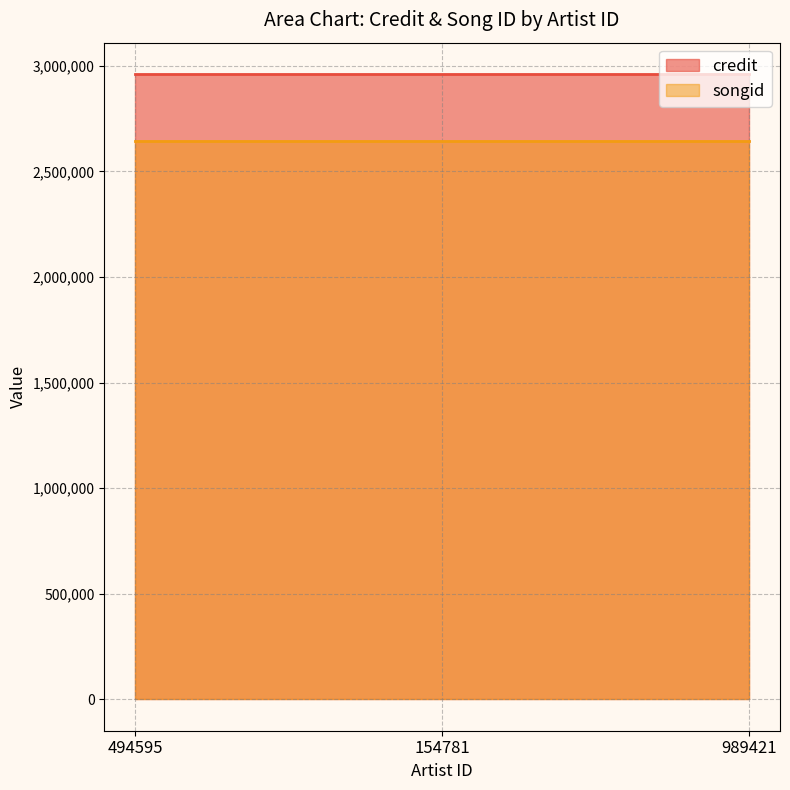

Reading left to right, list all the values displayed in this chart.

credit: 2961616	2961616	2961616
songid: 2642907	2642907	2642907